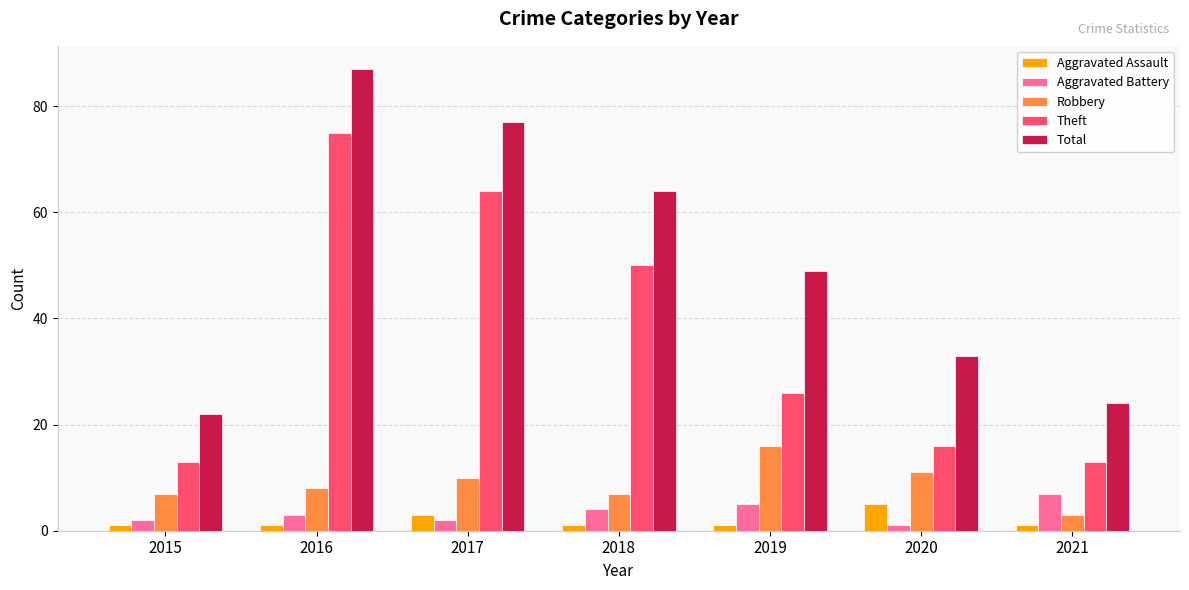

At 2020, list the series in order from largest to smallest.

Total, Theft, Robbery, Aggravated Assault, Aggravated Battery